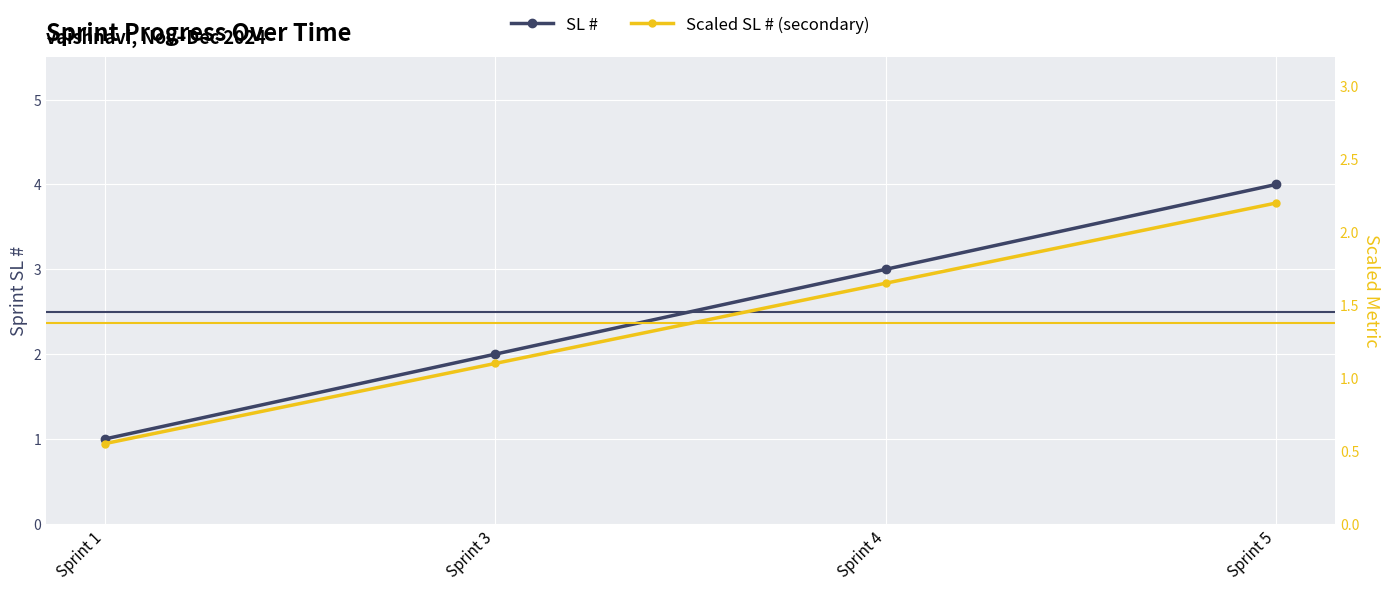

What is the difference between the second highest and second lowest values in the Scaled SL # (secondary) series?

0.6